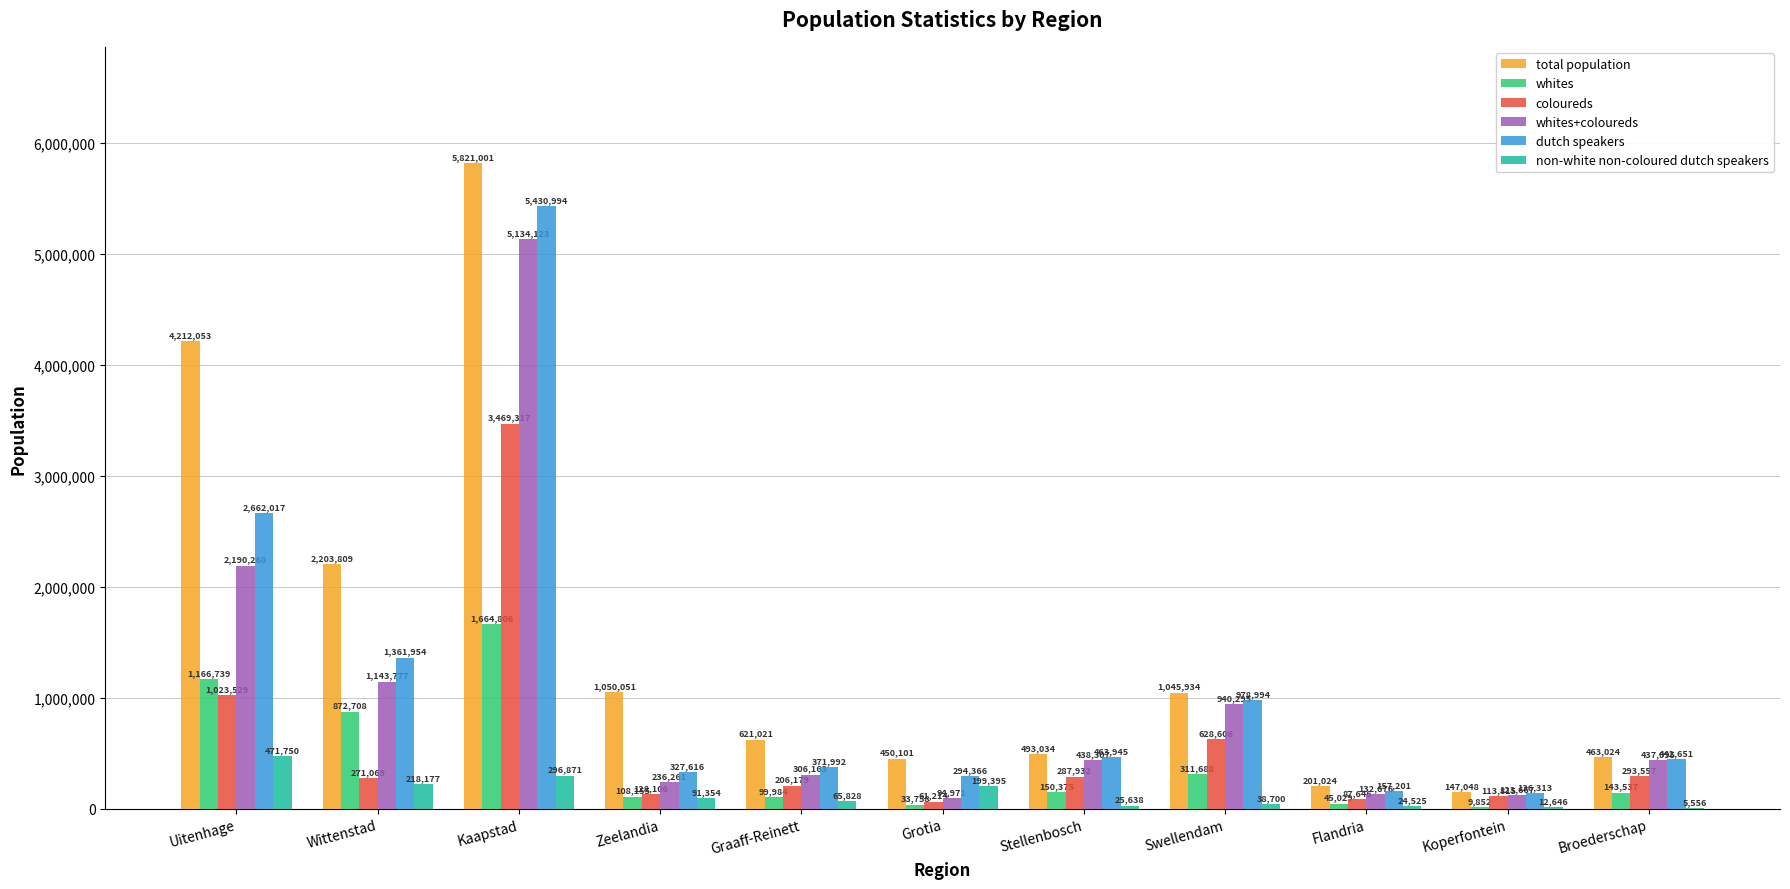

Where is coloureds nearest to the value 1765265?

Uitenhage